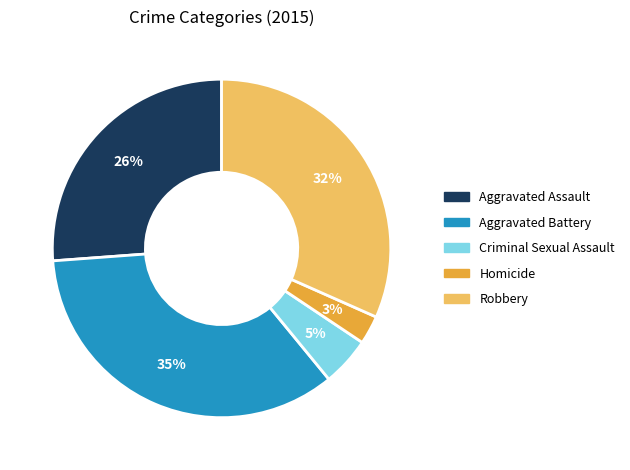

Is the sum of Aggravated Assault and Criminal Sexual Assault greater than half?

No